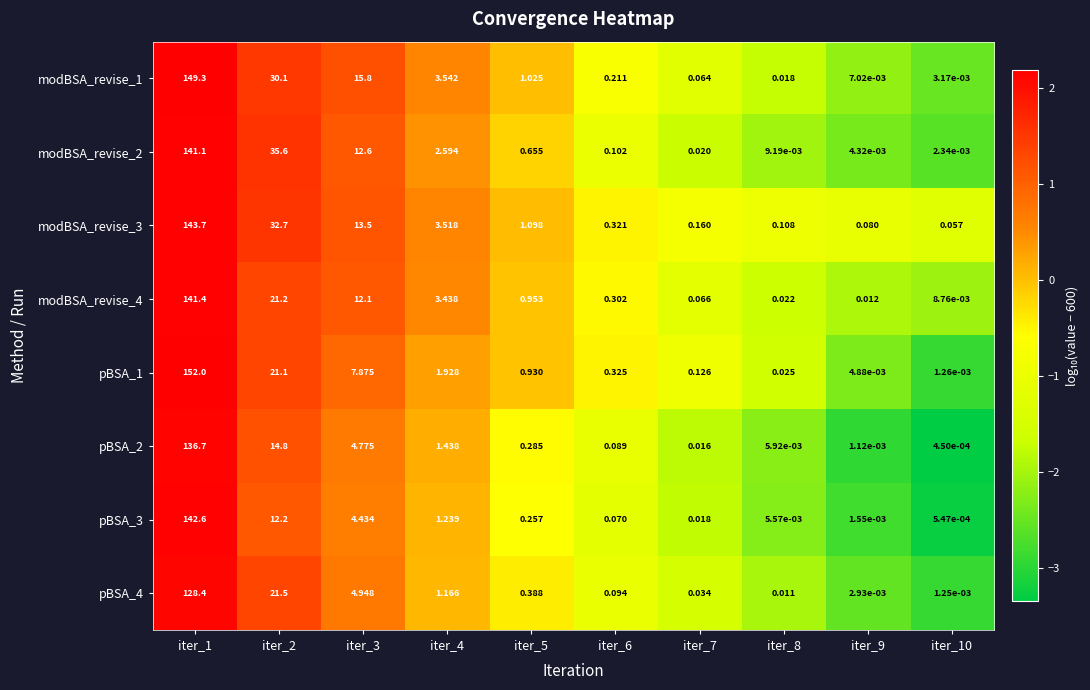

How many categories are shown in the chart?

10